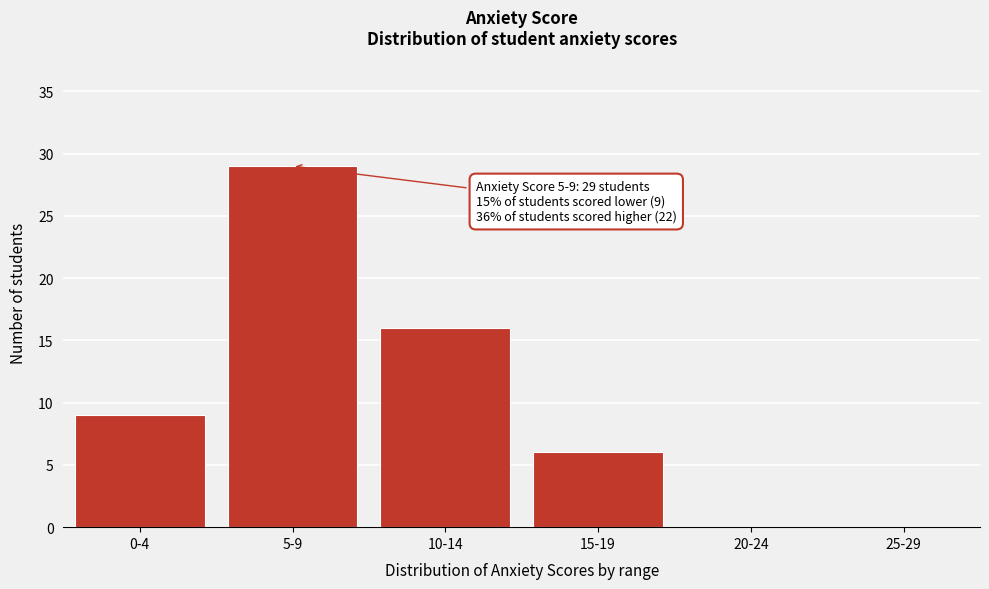

Reading left to right, extract all data points from this chart.

0-4=9	5-9=29	10-14=16	15-19=6	20-24=0	25-29=0